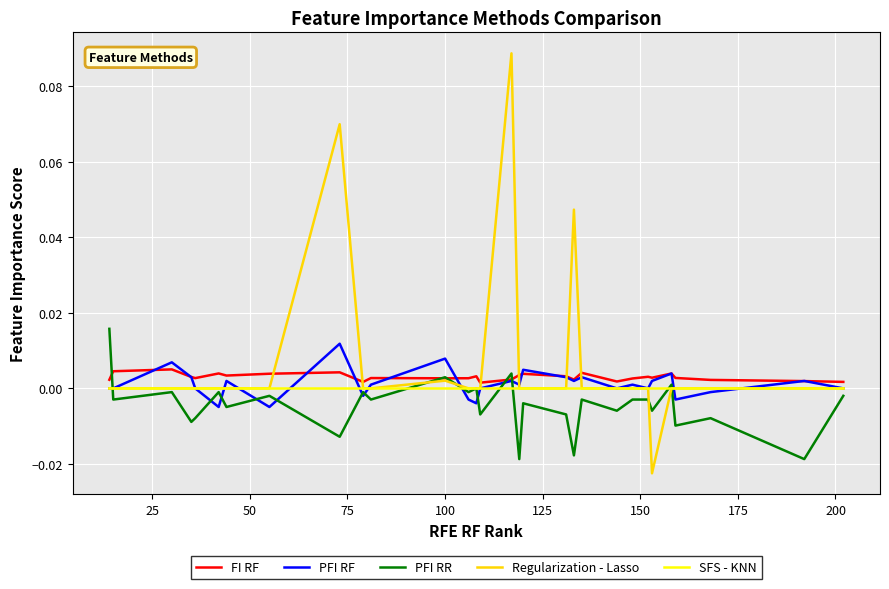

Which series has the widest spread of values?

Regularization - Lasso